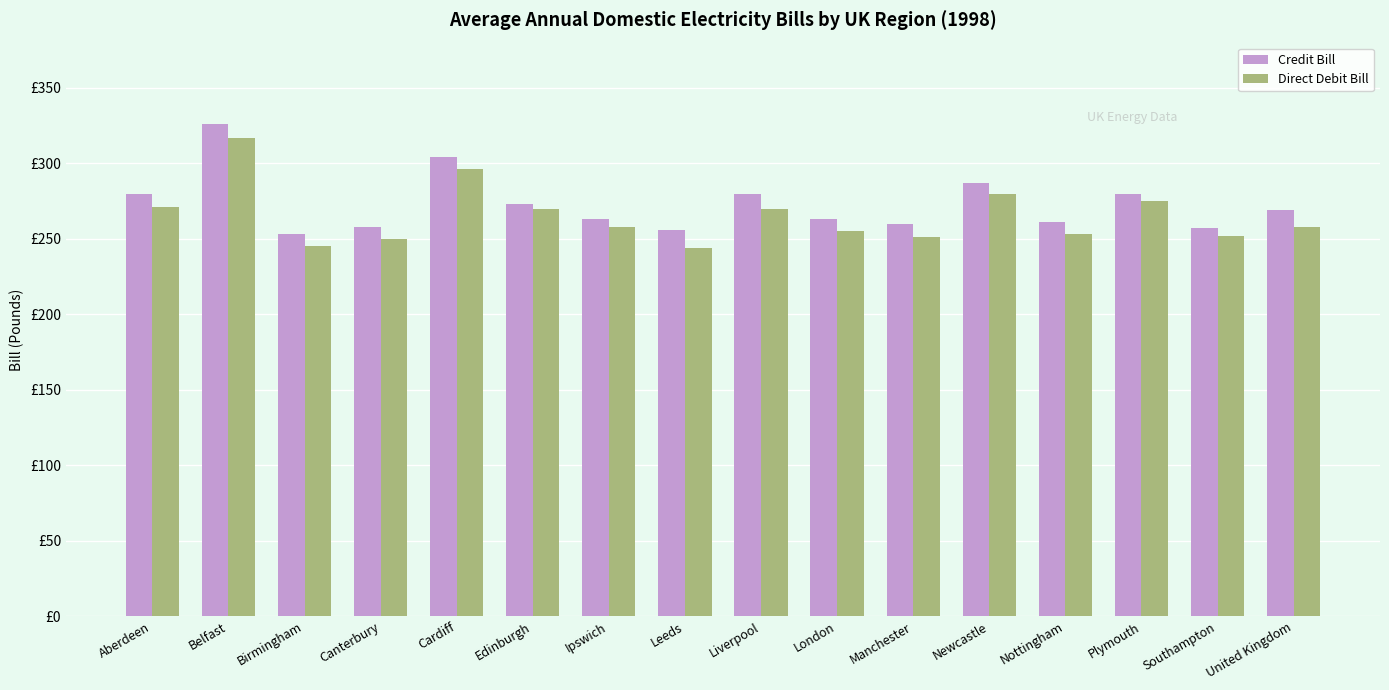

Are the bars horizontal?

No